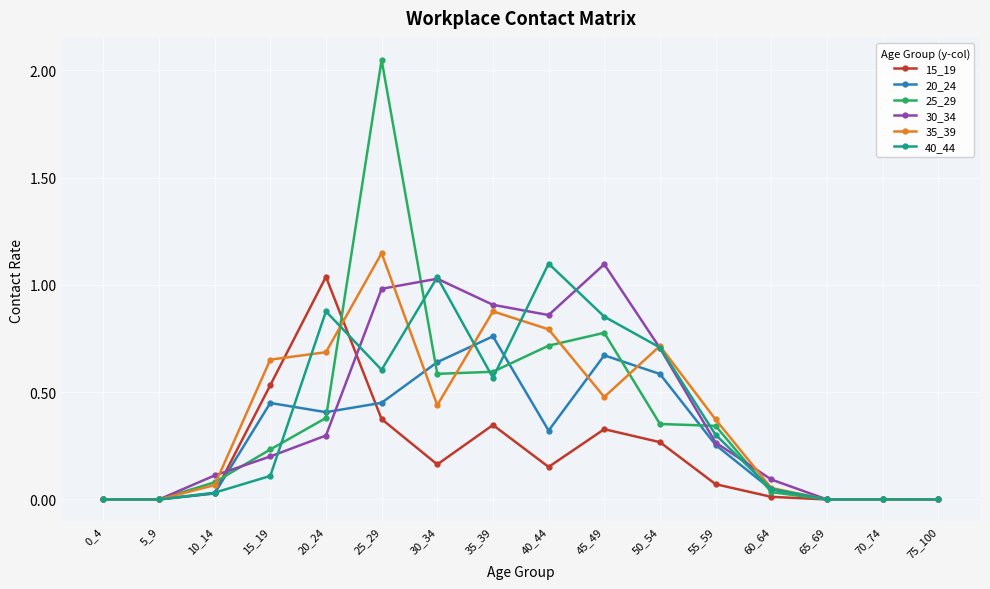

What are all the series names shown in the legend?

15_19, 20_24, 25_29, 30_34, 35_39, 40_44